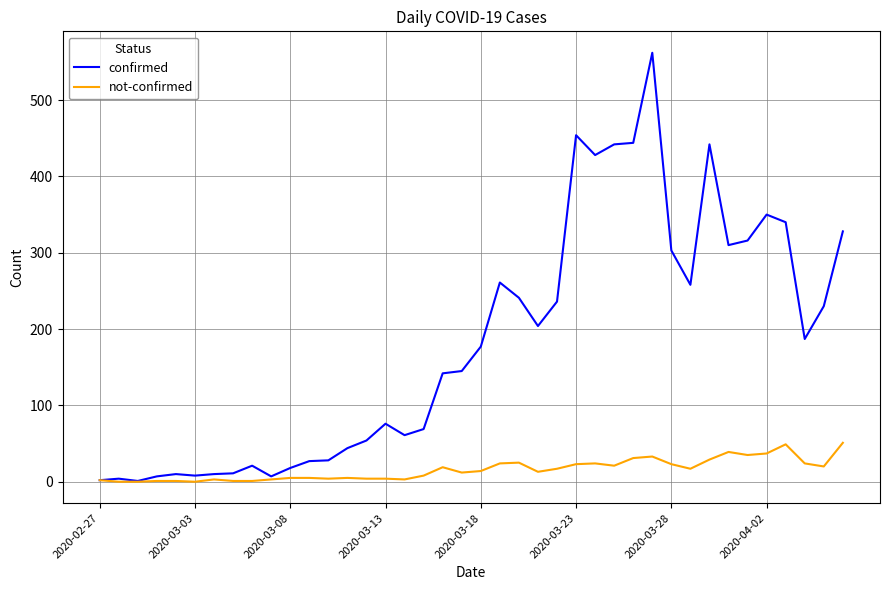

What is the difference between the second highest and minimum values in the confirmed series?

453